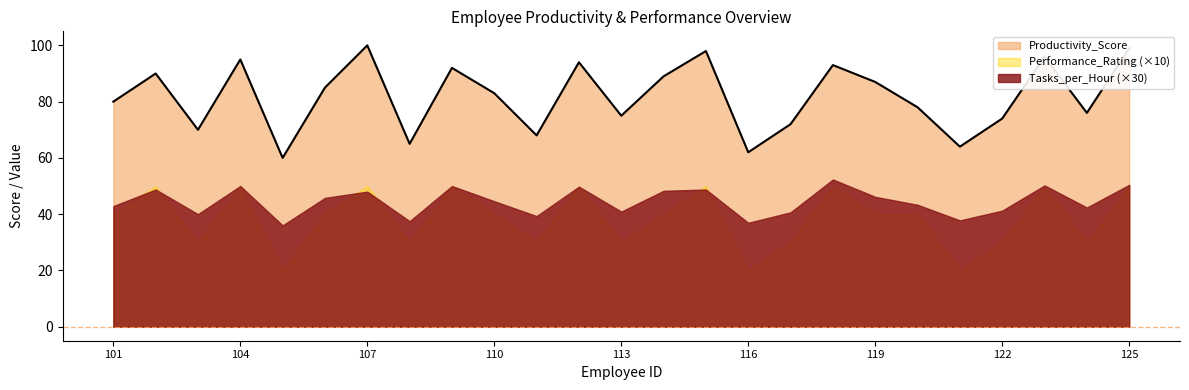

At which category is the sum across all series the highest?

107